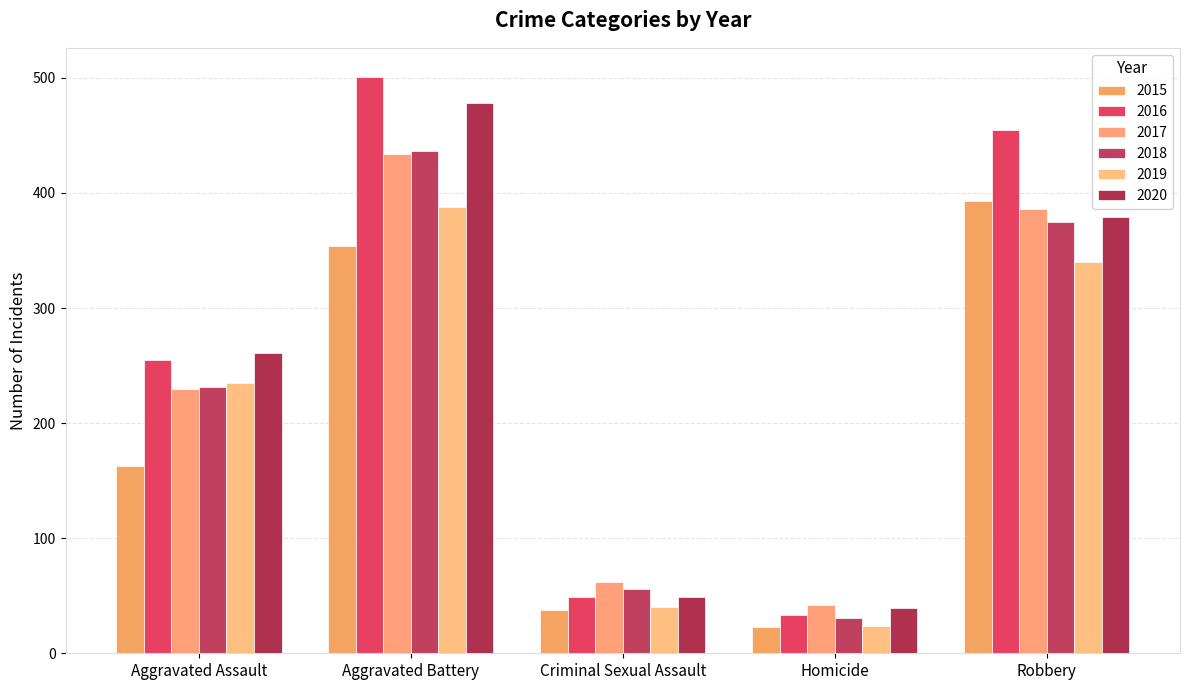

What is the average value of the 2019 series?

205